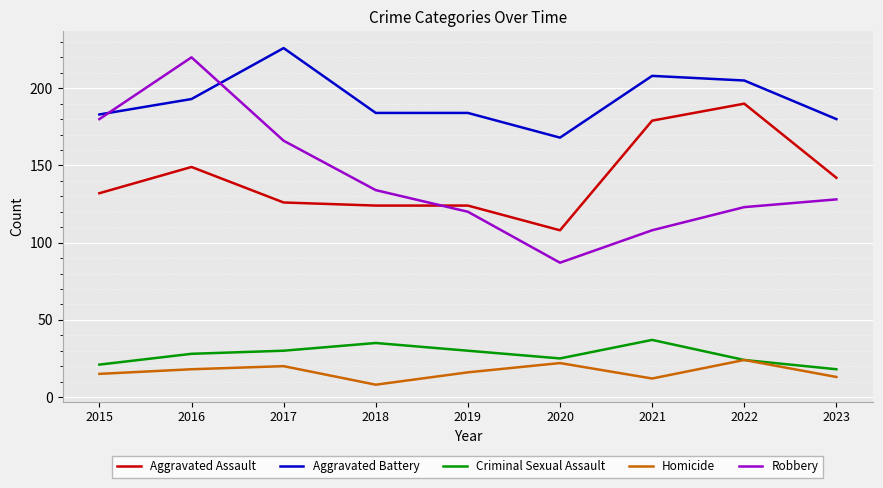

Is it true that Robbery equals 123 at 2022?

True